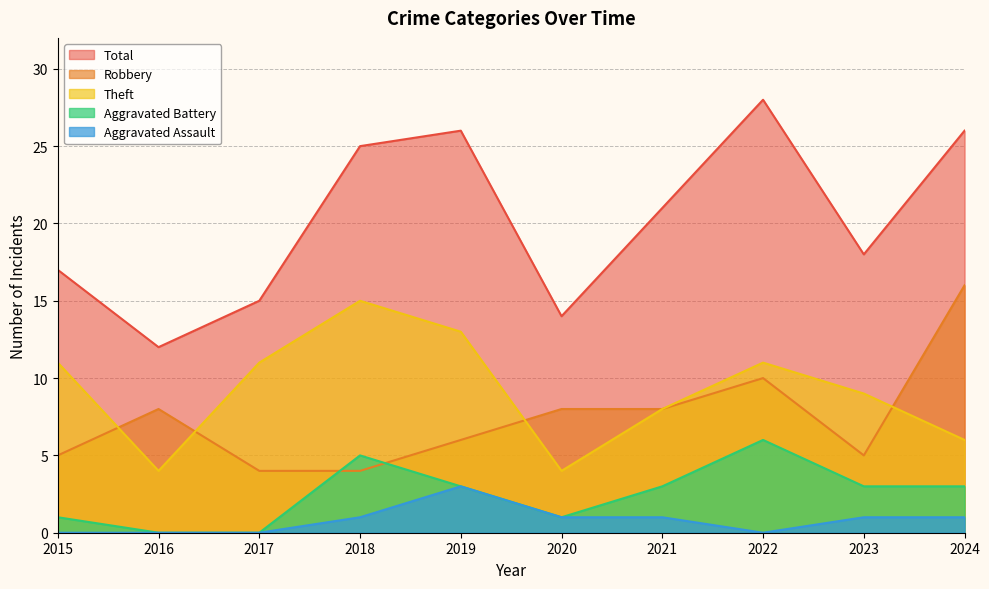

At which label does Aggravated Assault reach its peak?

2019